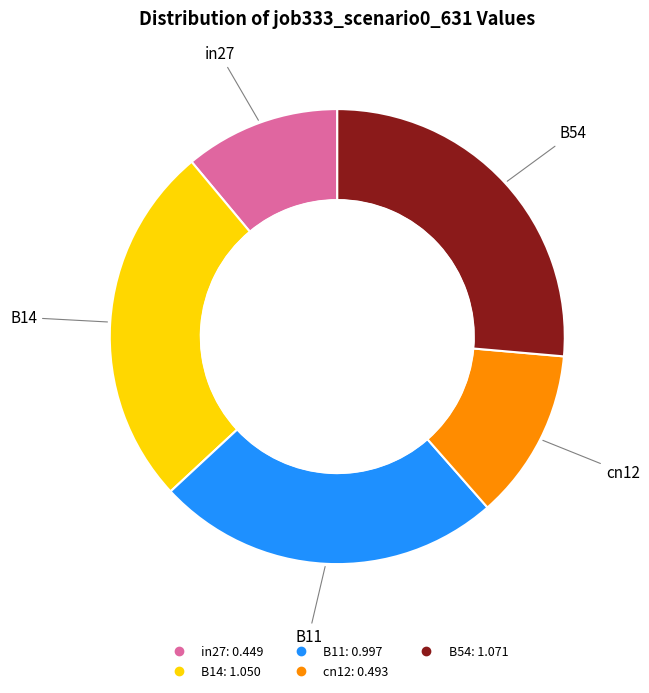

Is in27 the majority of the pie?

No